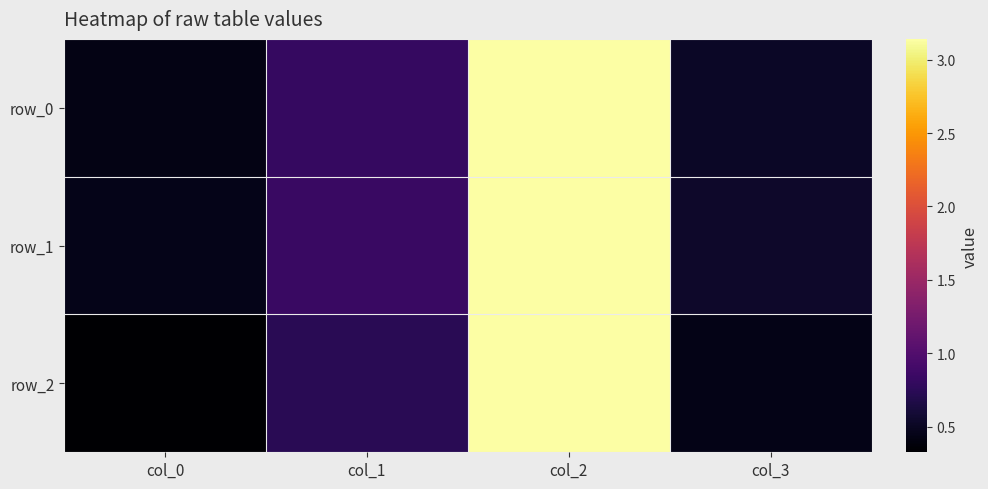

Which series has the widest spread of values?

row_2